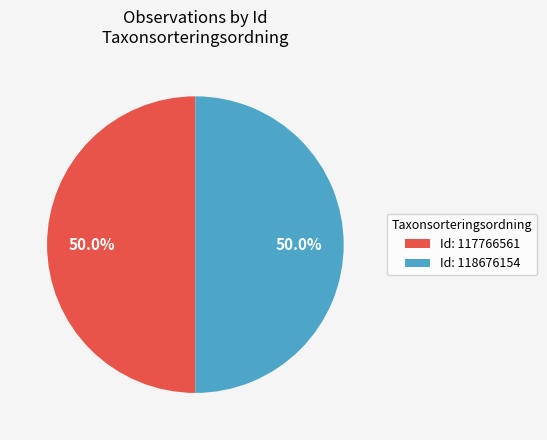

How many segments does this pie chart have?

2